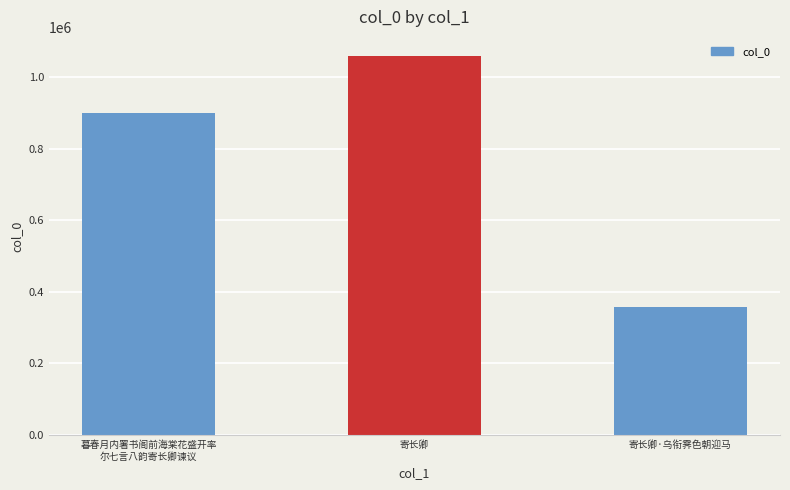

What is the ratio of the value at 寄长卿·乌衔霁色朝迎马 to the value at 寄长卿?

0.3